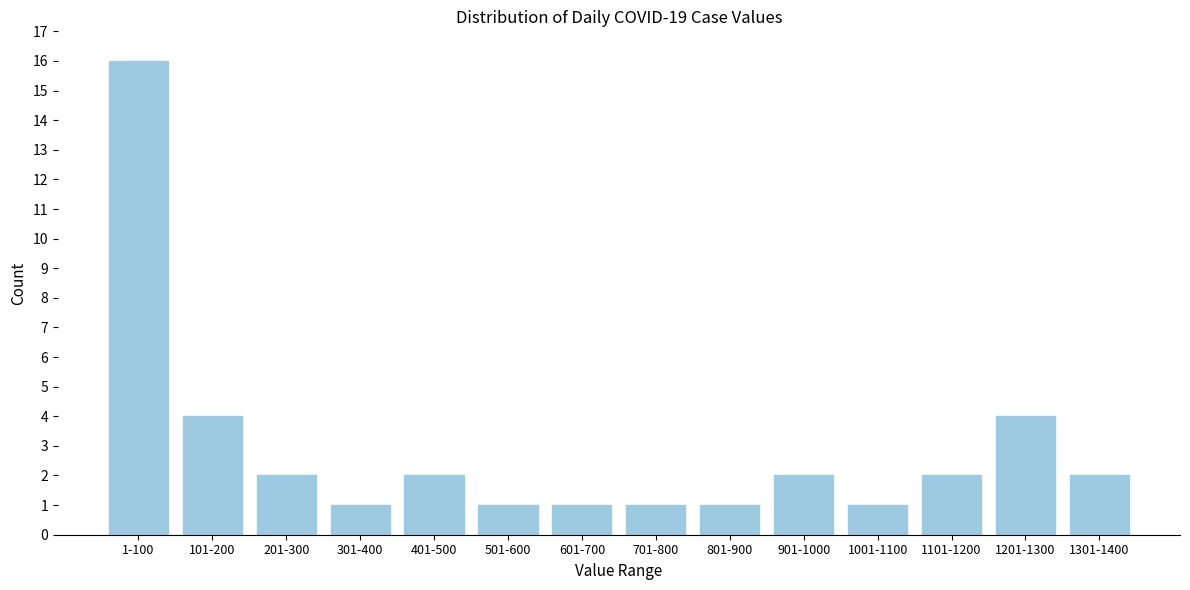

Reading left to right, extract all data points from this chart.

1-100=16	101-200=4	201-300=2	301-400=1	401-500=2	501-600=1	601-700=1	701-800=1	801-900=1	901-1000=2	1001-1100=1	1101-1200=2	1201-1300=4	1301-1400=2